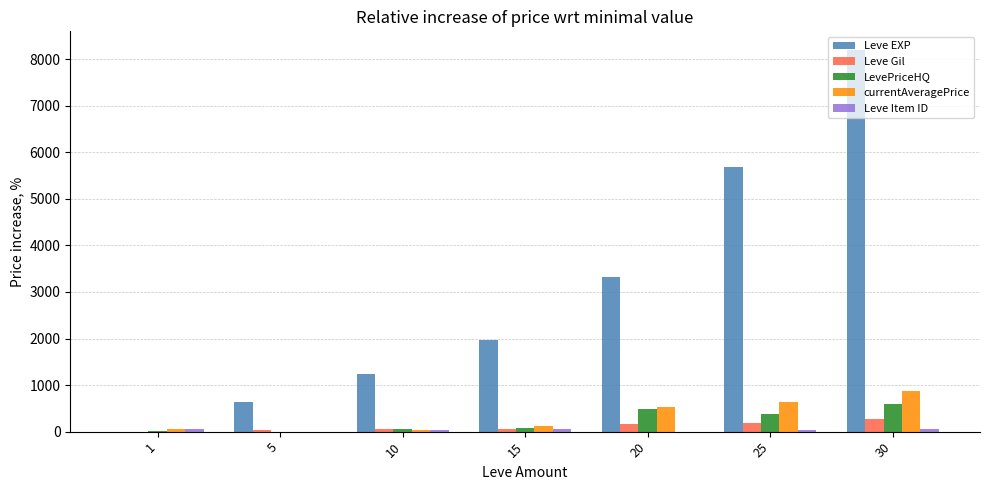

At which category is the sum across all series the highest?

30